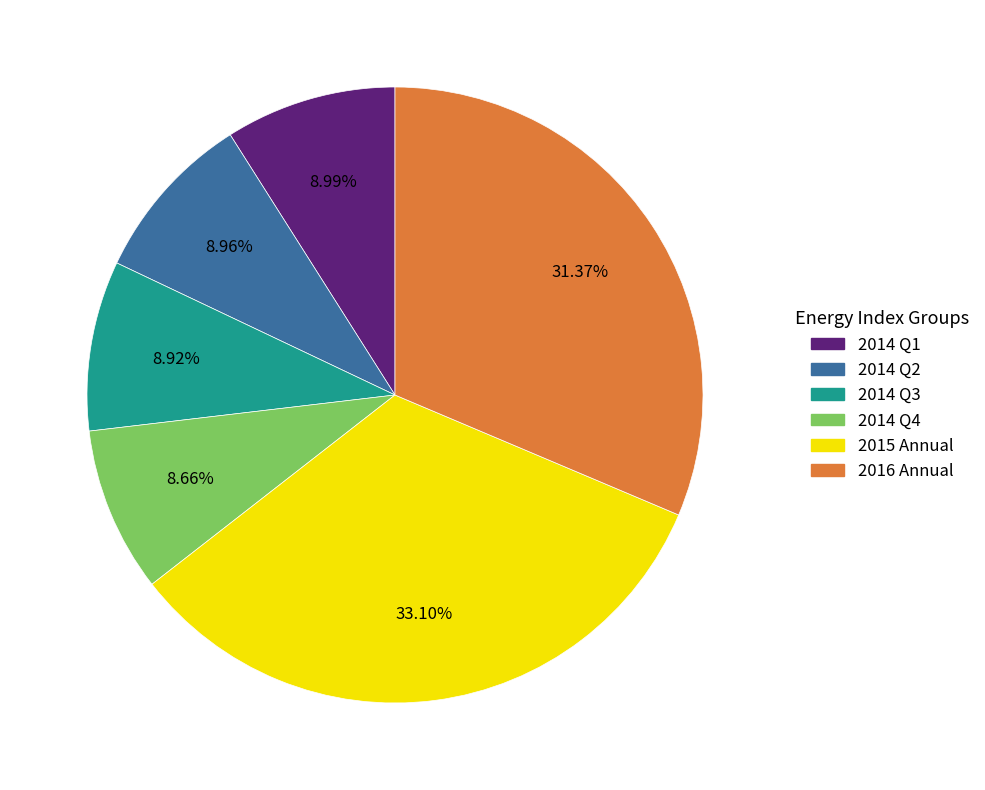

Between 2016 Annual and 2014 Q1, which is larger?

2016 Annual